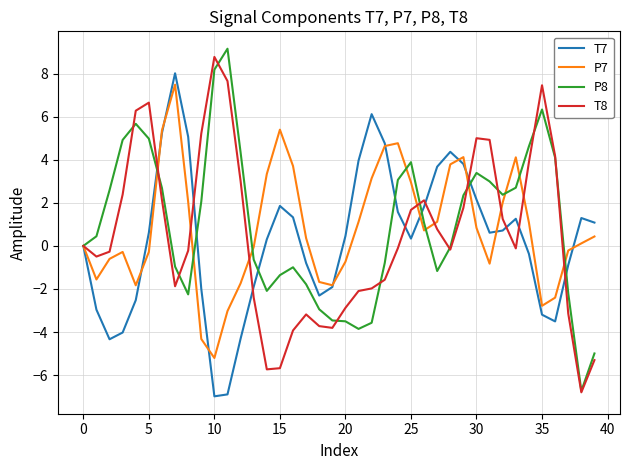

Does the chart display data point markers on the line(s)?

No